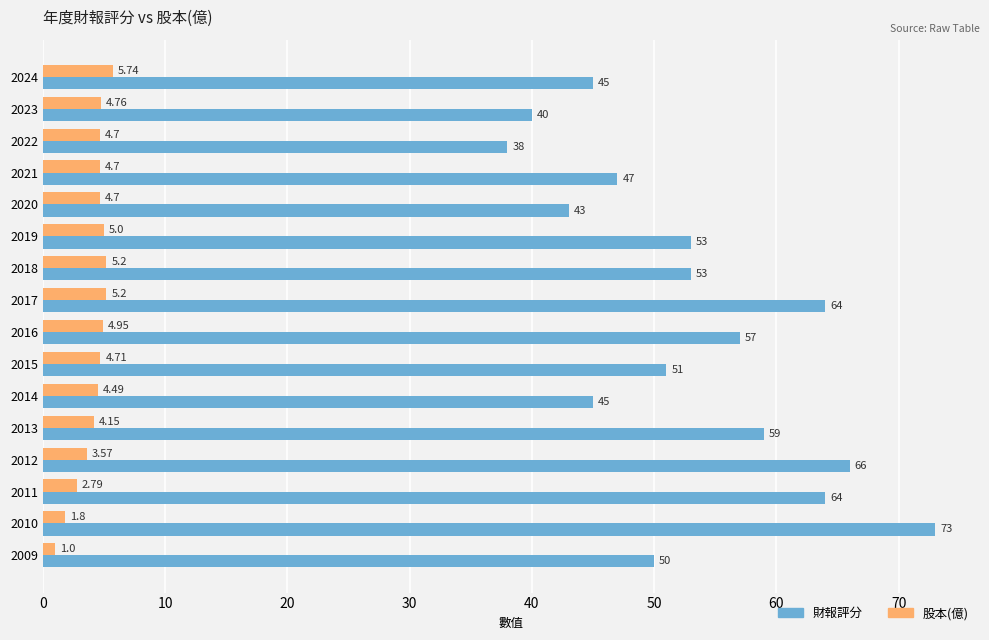

Rank the series by their average value, from highest to lowest.

財報評分, 股本(億)